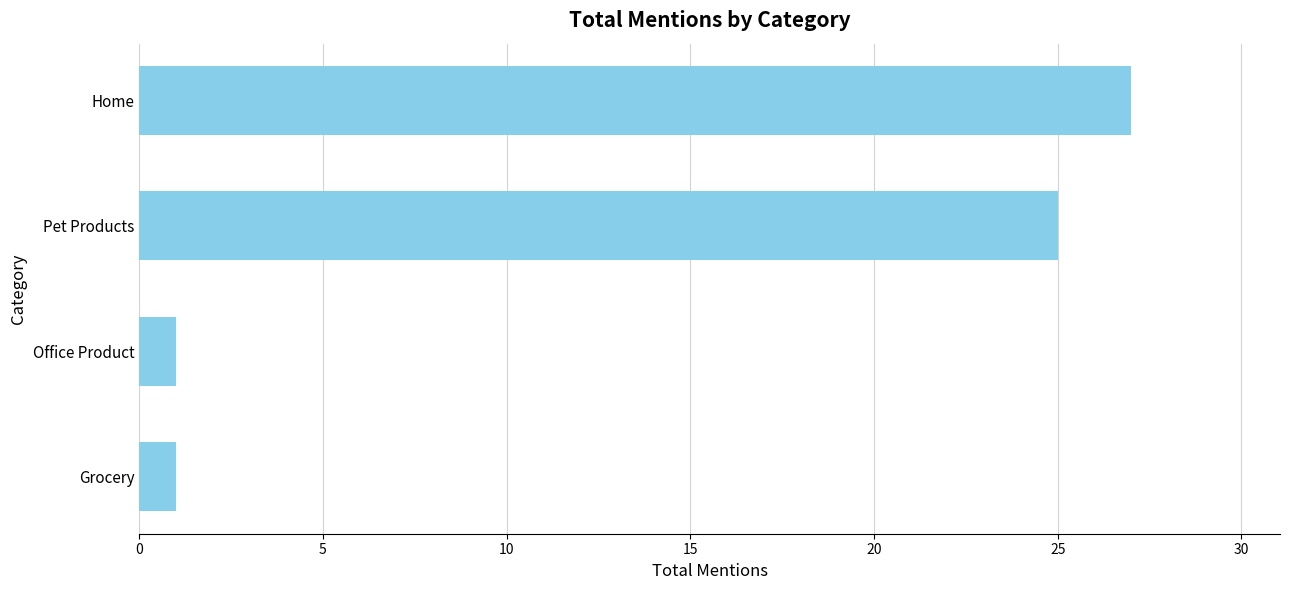

How many bars are there in total?

4